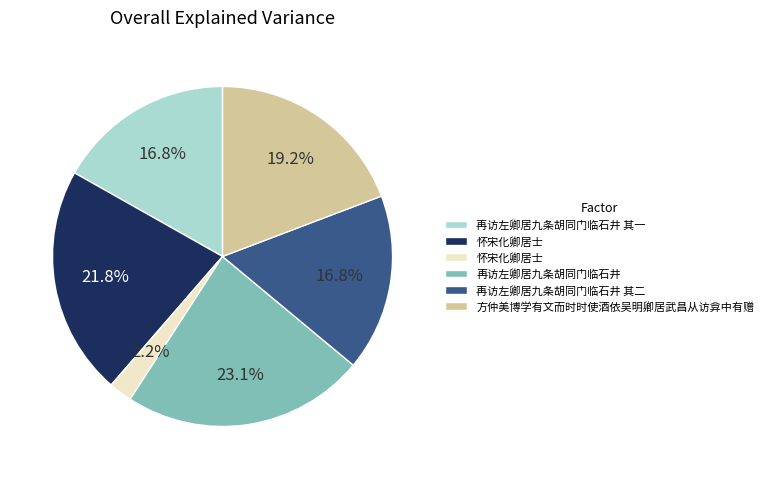

Is there any slice that represents more than half of the pie?

No